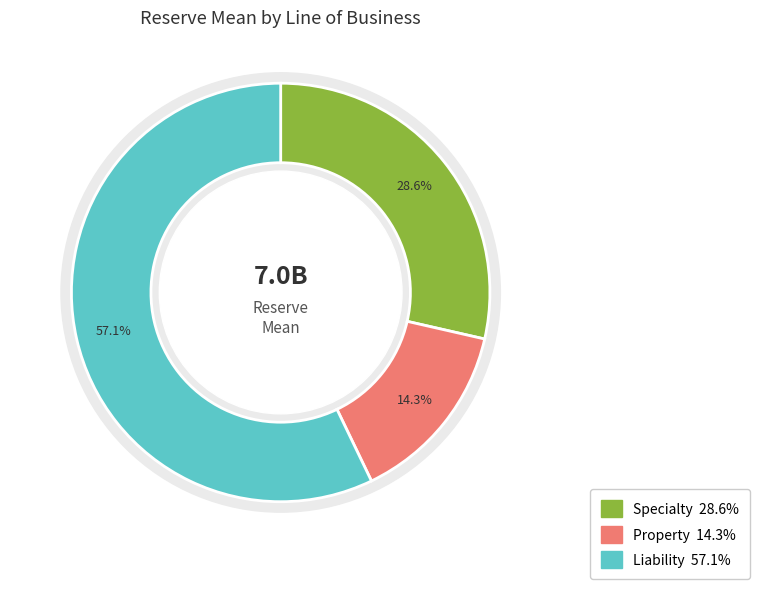

Count the number of slices in the pie.

3